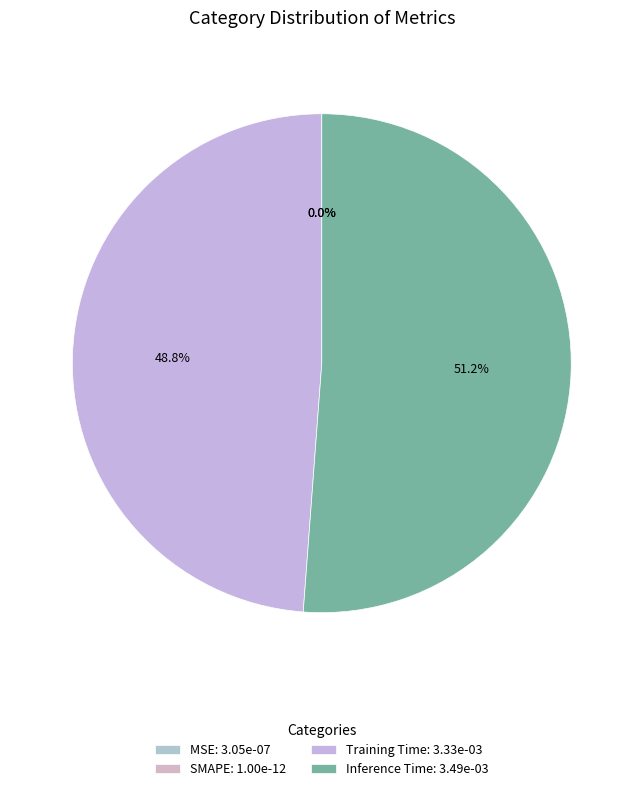

How many slices are in this pie chart?

4